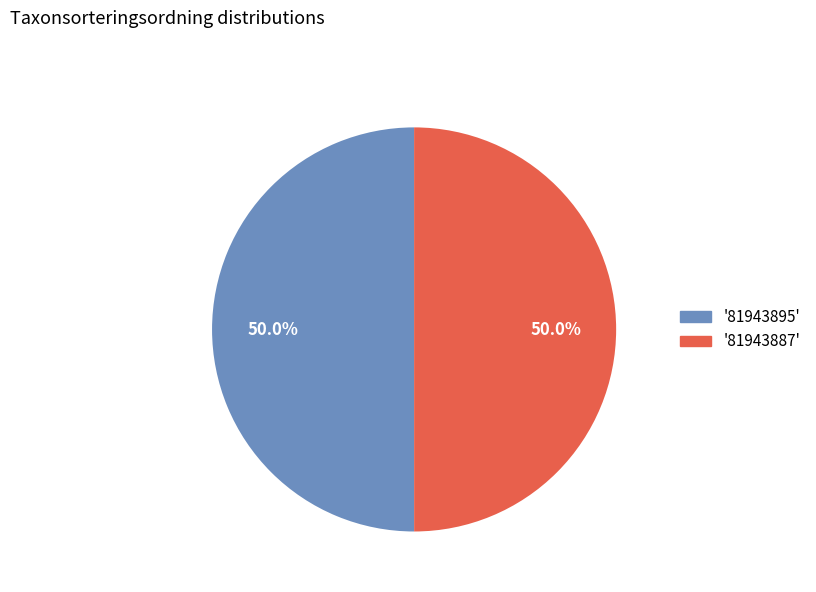

Count the number of slices in the pie.

2